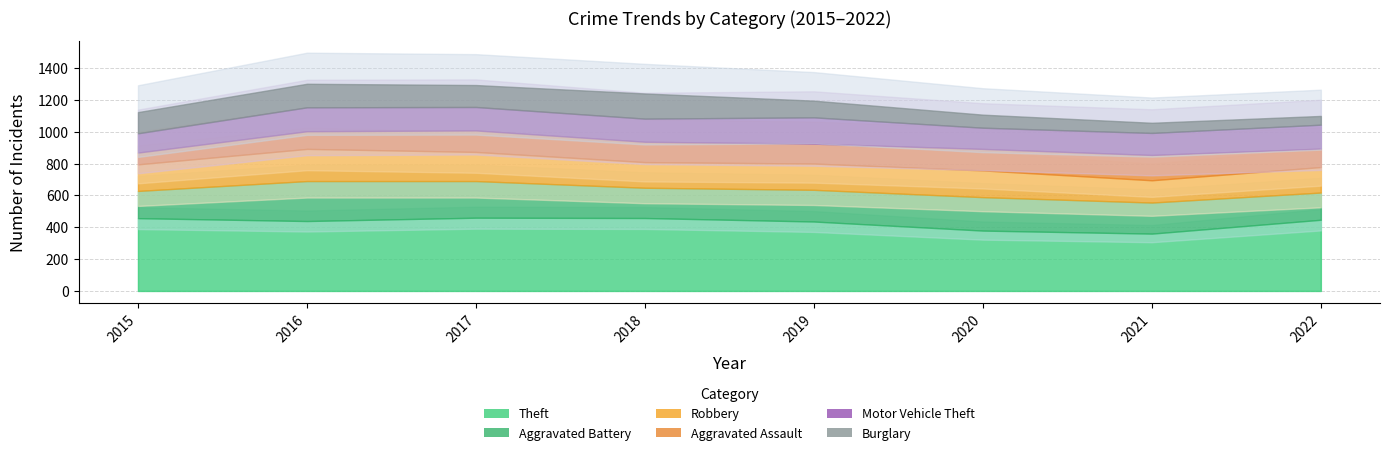

What is the difference between the Theft values at 2018 and 2015?

1